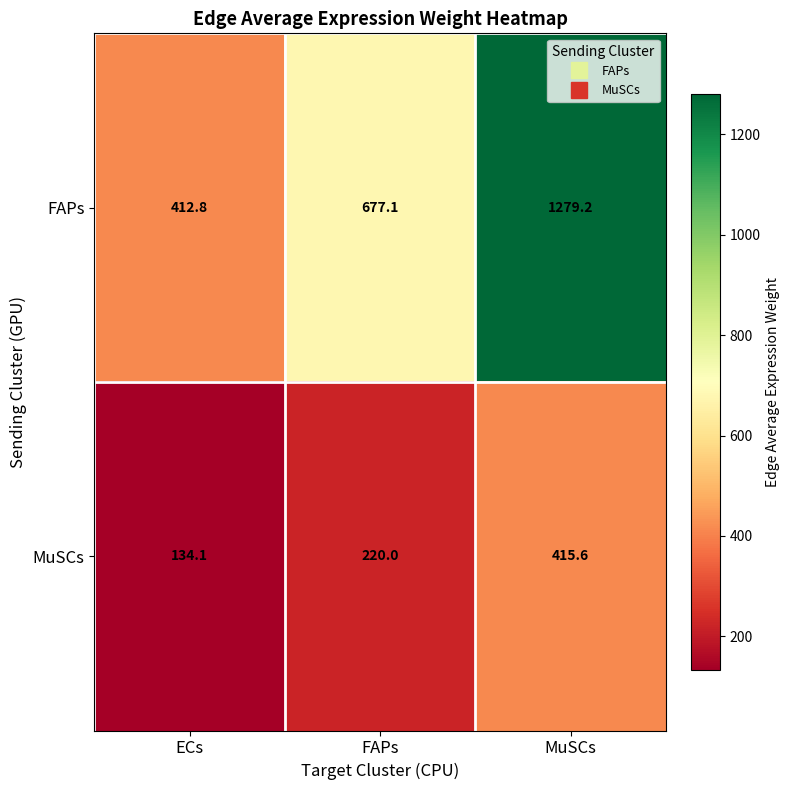

The MuSCs series shows 220.0 at FAPs. True or false?

True